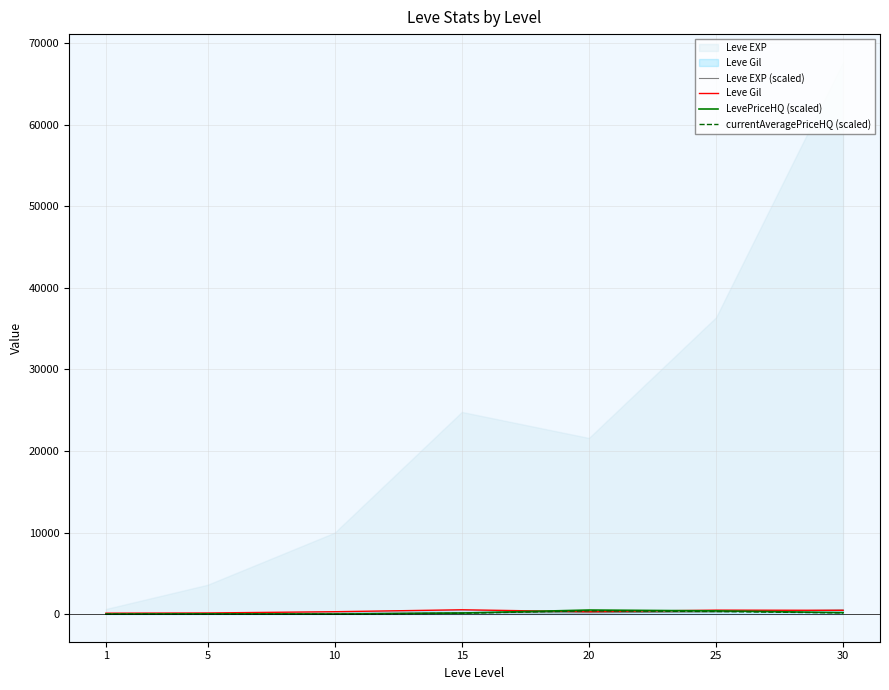

What is the total value across all series at 30?

1283.7